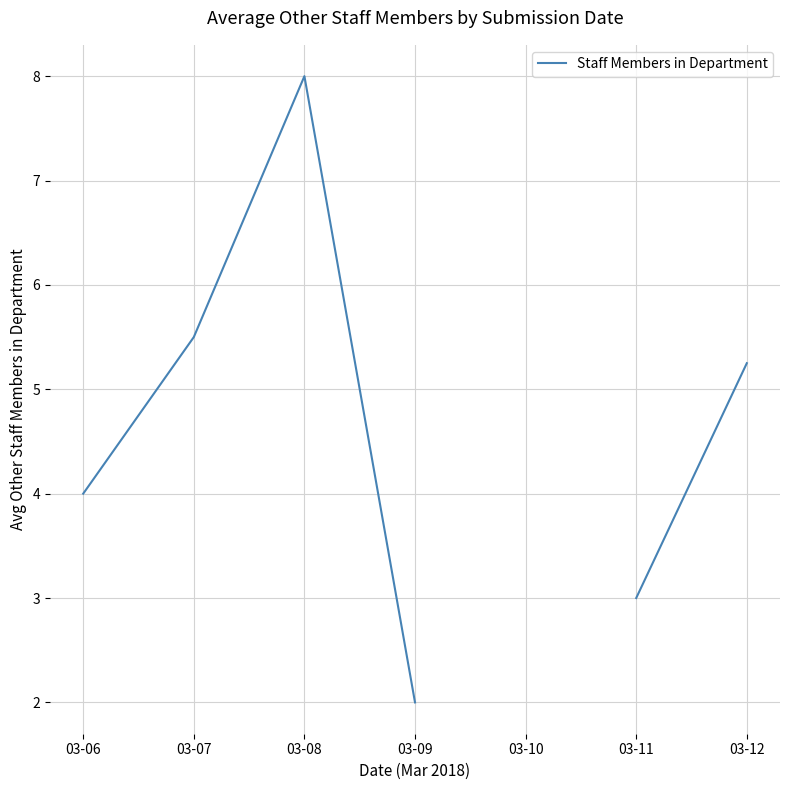

What is the value of the 7th point from the left?

5.2